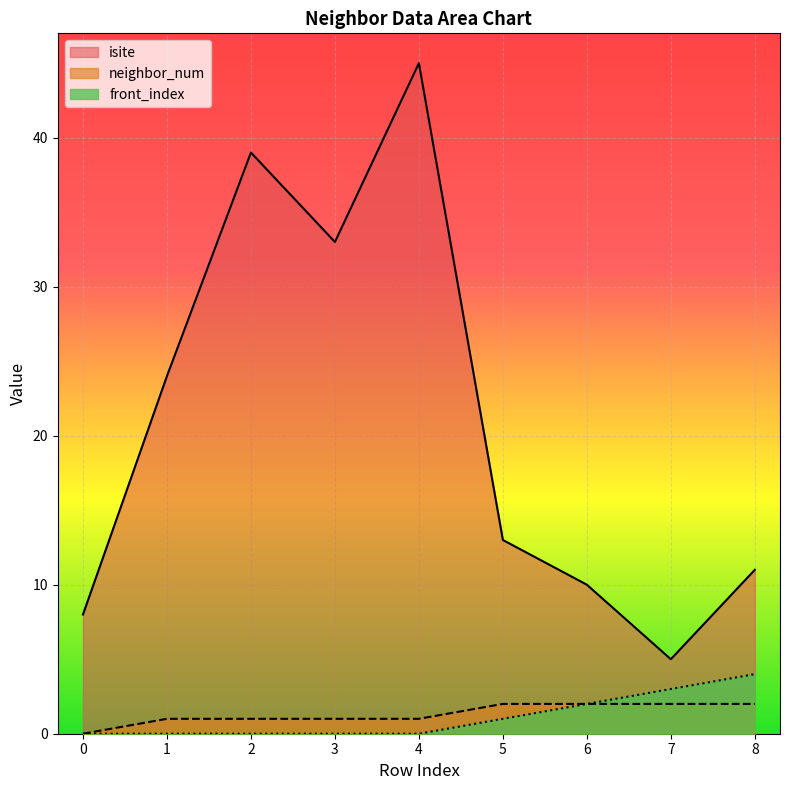

What is the sum of the neighbor_num values at 3 and 7?

3